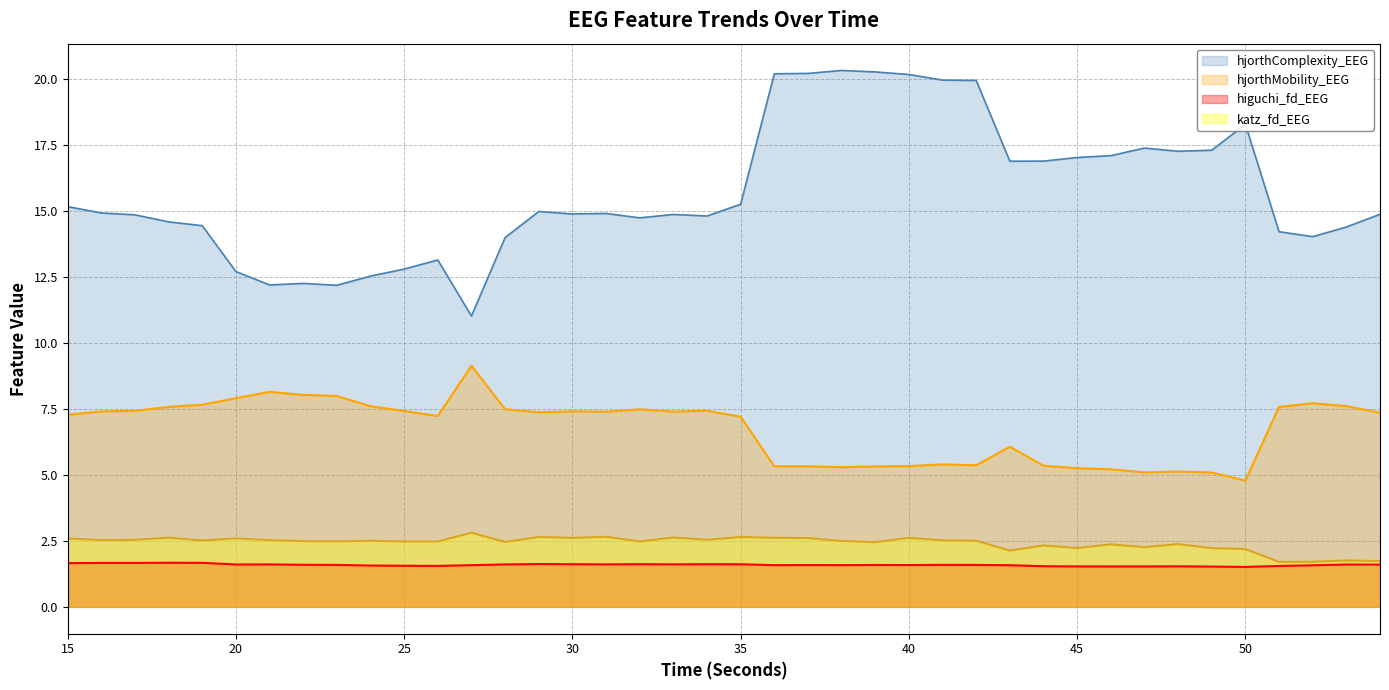

At which label does hjorthComplexity_EEG first exceed 14?

15